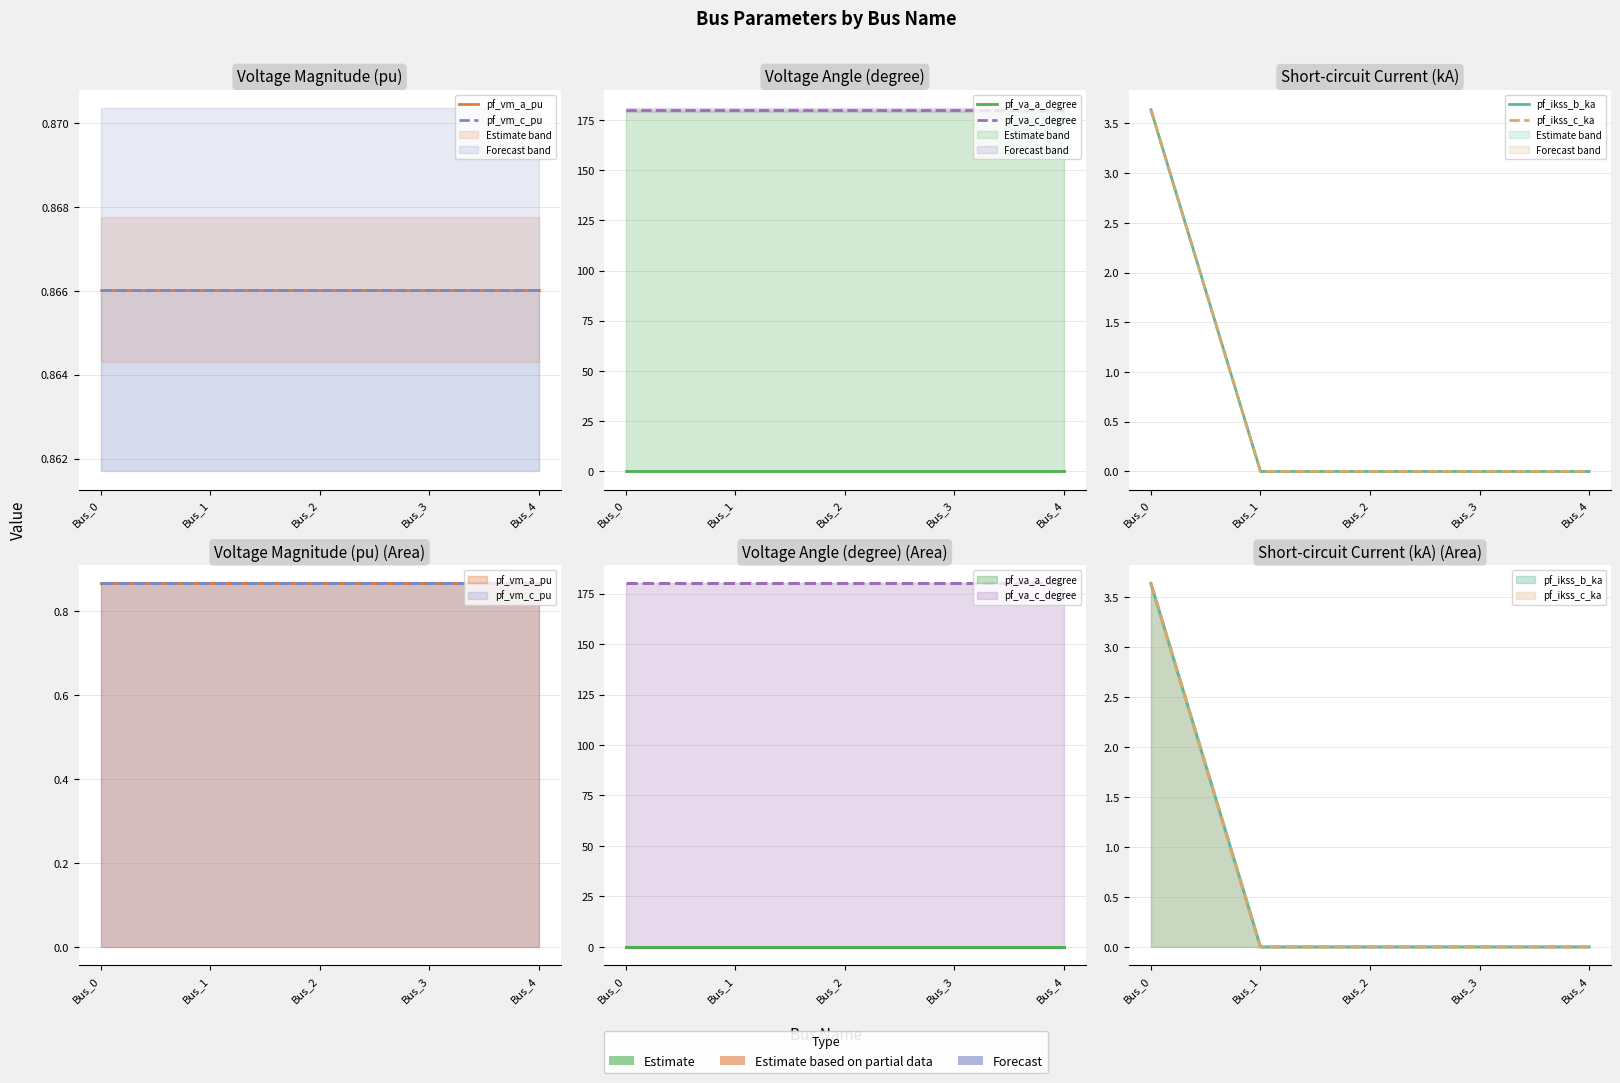

Which series has the largest range (max minus min)?

pf_ikss_b_ka